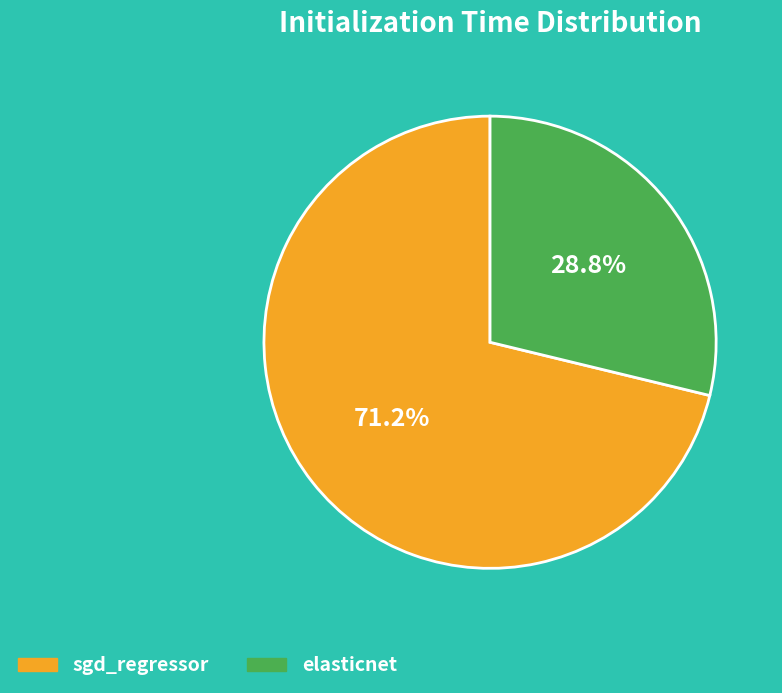

Is it true that elasticnet is 23% of the pie?

False